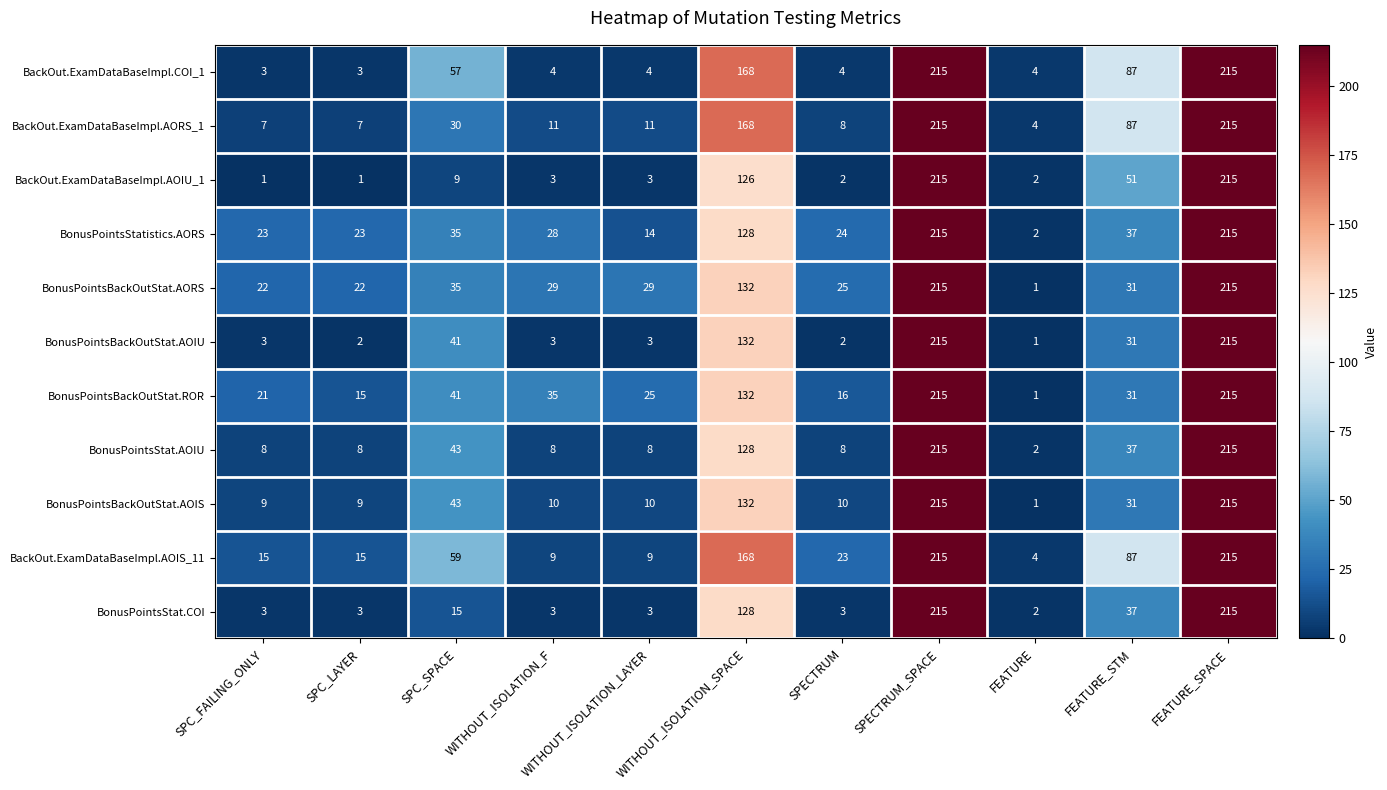

The value of BonusPointsBackOutStat.AOIU at SPECTRUM_SPACE is 215. True or false?

True